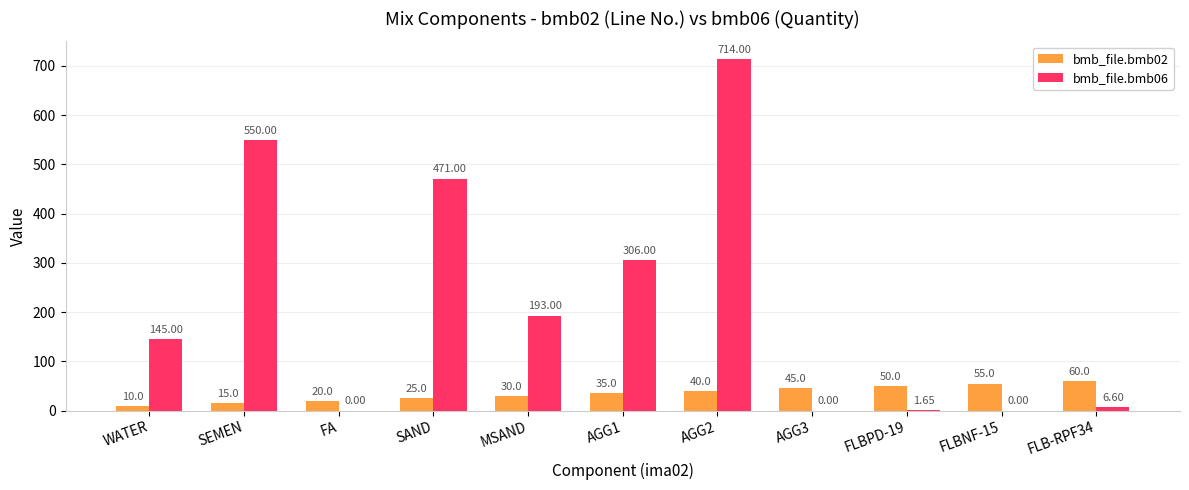

What are all the series names shown in the legend?

bmb_file.bmb02, bmb_file.bmb06